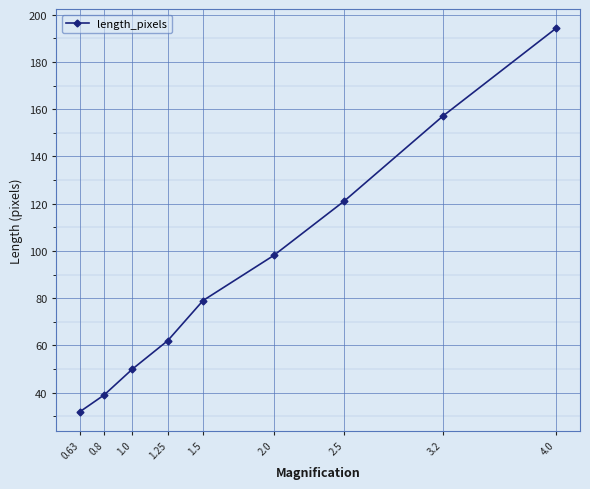

Does the chart display data point markers on the line(s)?

Yes